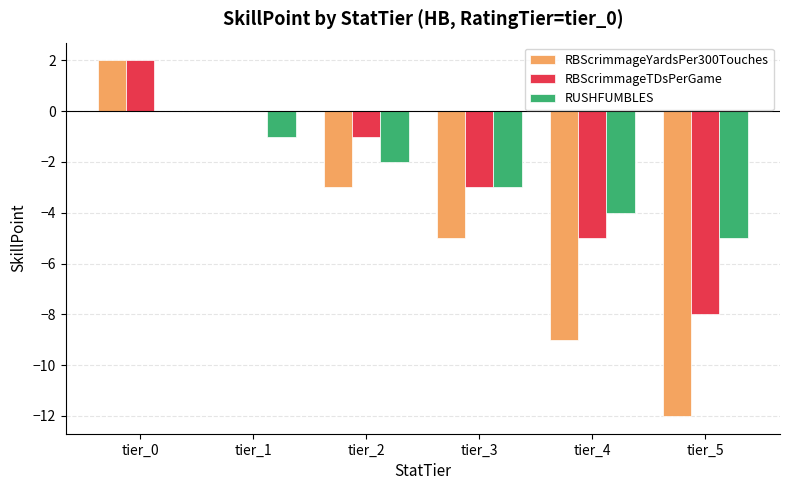

Reading left to right, transcribe all the data shown in this chart.

RBScrimmageYardsPer300Touches: 2	0	-3	-5	-9	-12
RBScrimmageTDsPerGame: 2	0	-1	-3	-5	-8
RUSHFUMBLES: 0	-1	-2	-3	-4	-5